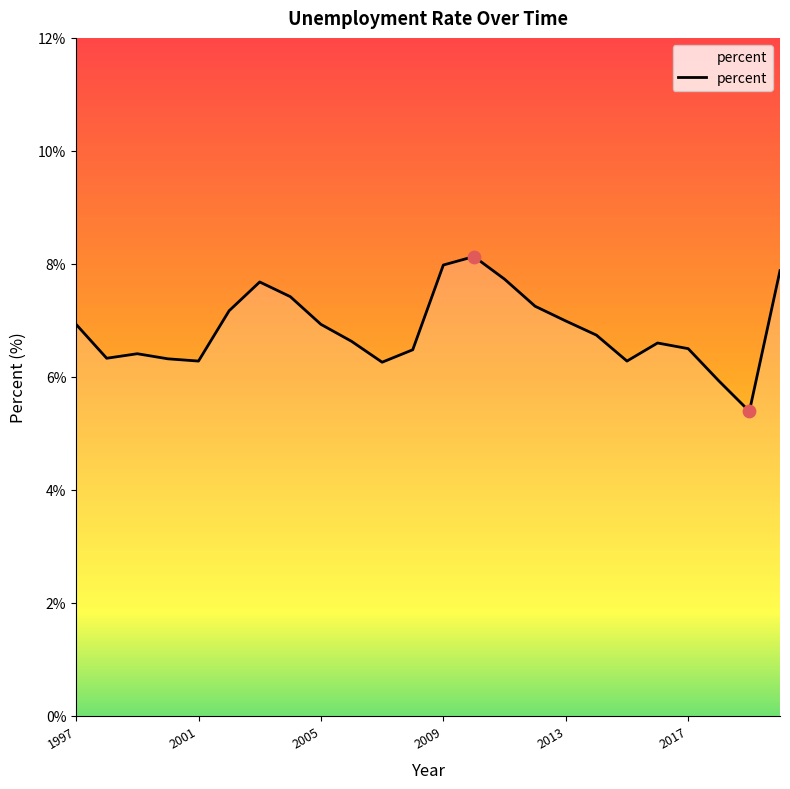

What is the smallest value displayed?

5.4